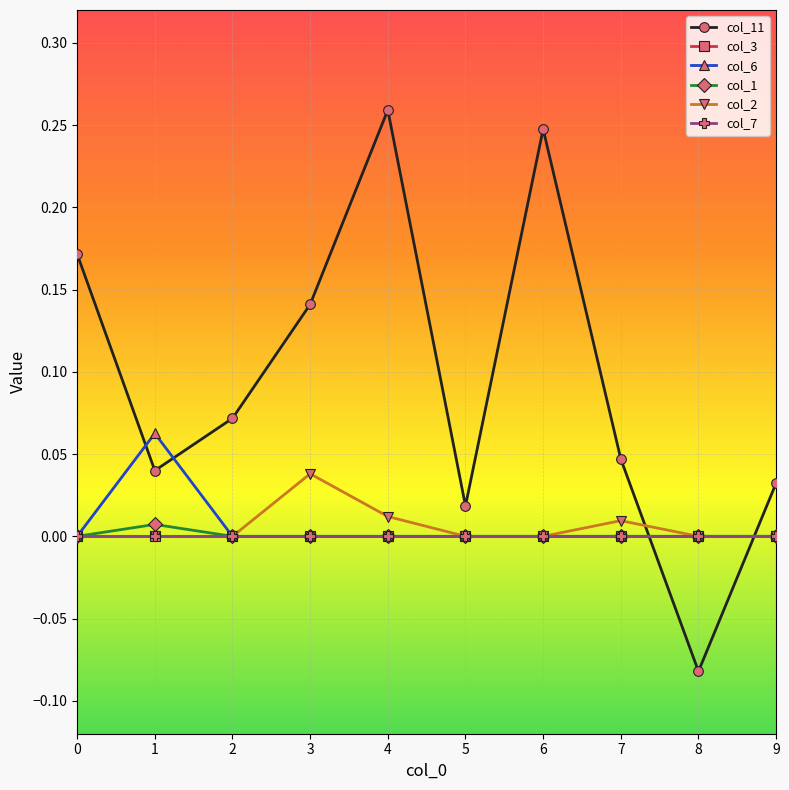

True or false: col_2 has a value of 0.0 at 9.

True